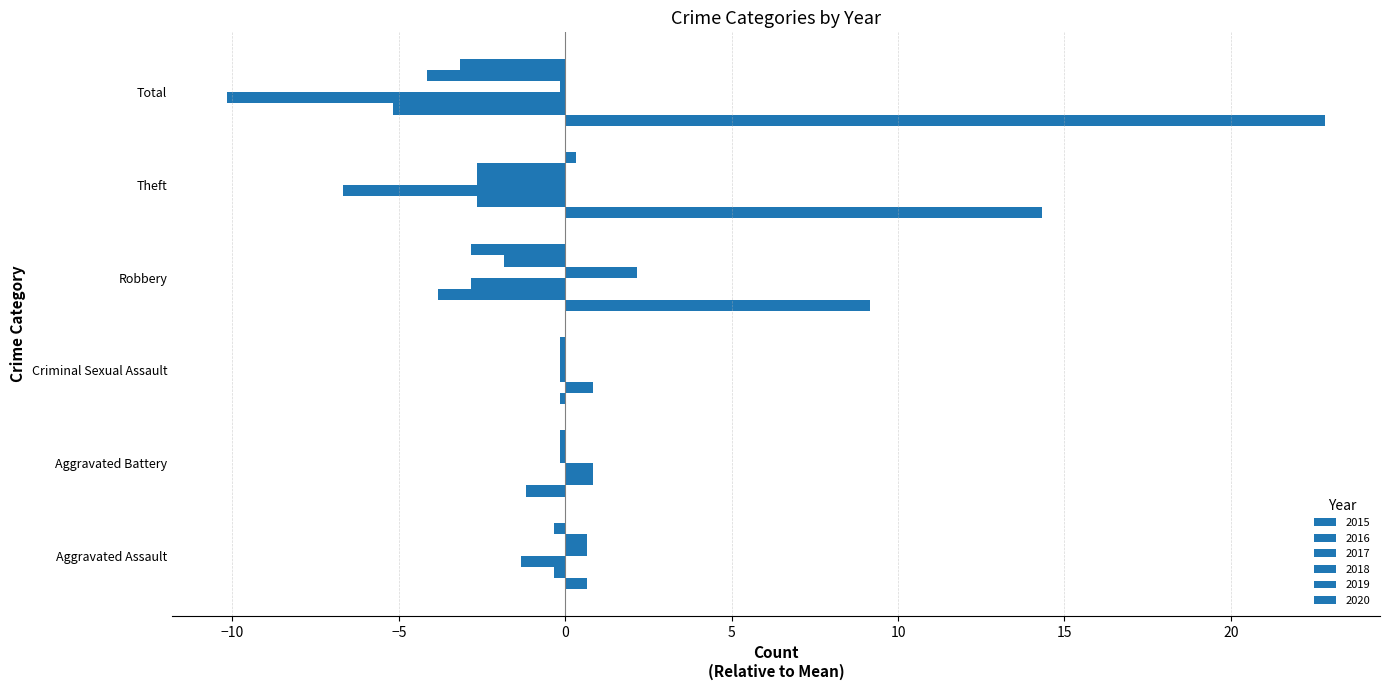

How many data points does each series have?

6